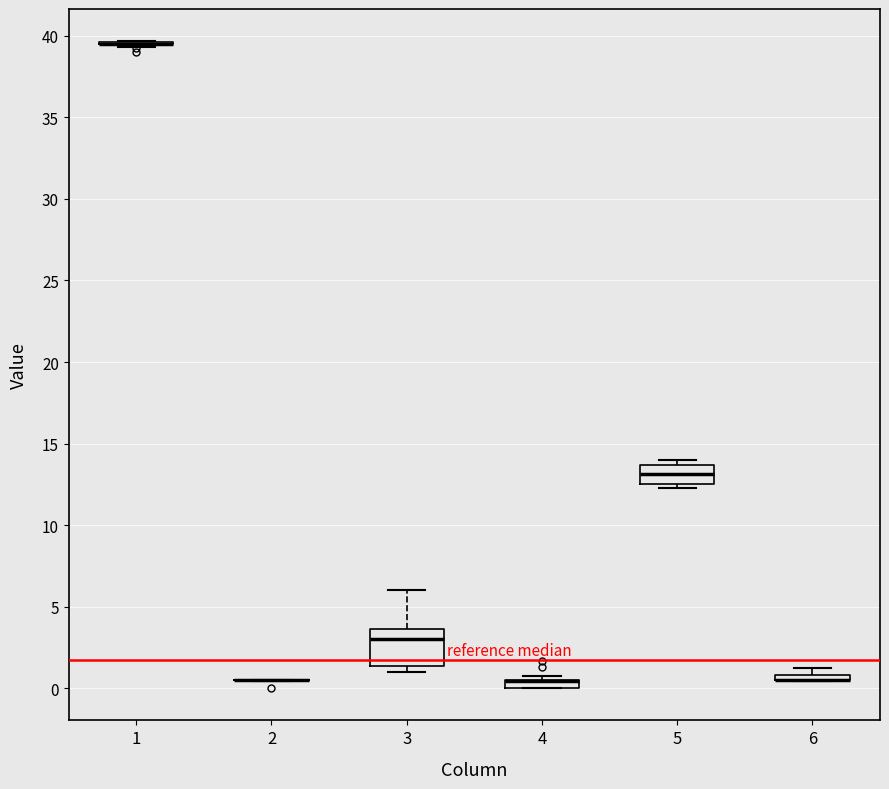

Comparing the boxes themselves (not the whiskers), which one is the tallest?

3